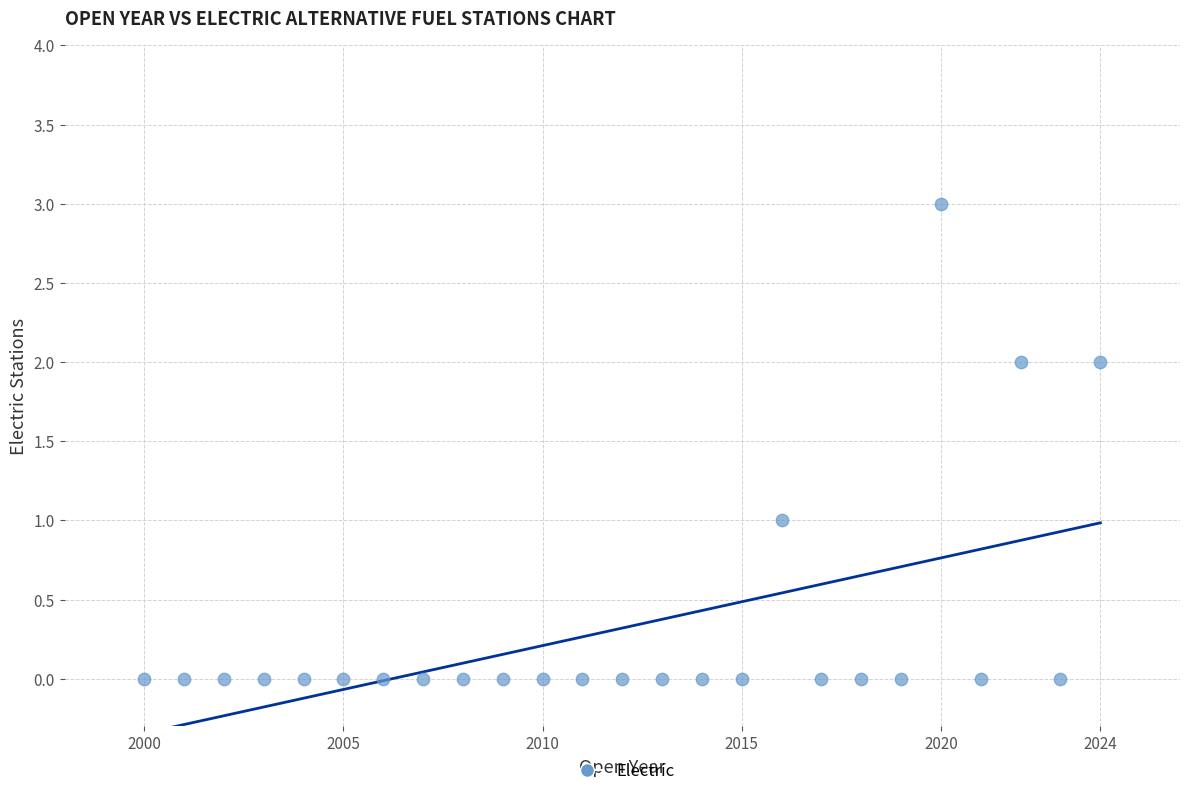

What is the range of X values (max minus min)?

24